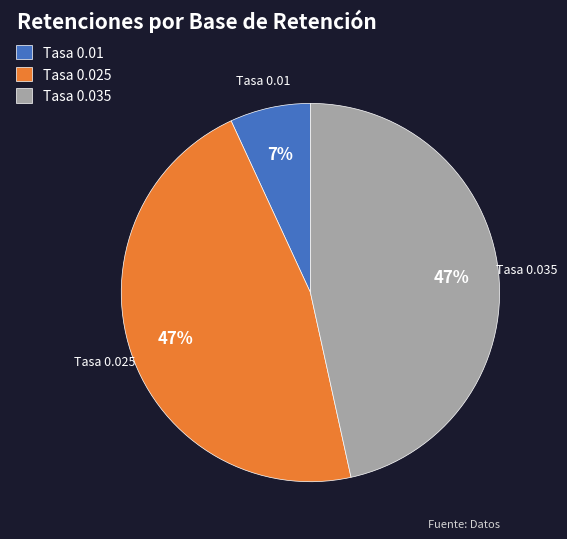

True or false: Tasa 0.035 accounts for 47% of the total.

True